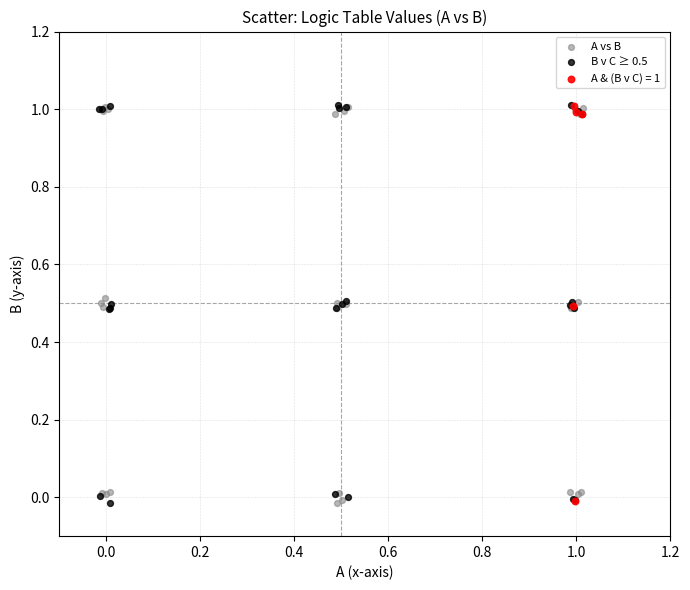

What are all the series names shown in the legend?

A vs B, B v C ≥ 0.5, A & (B v C) = 1